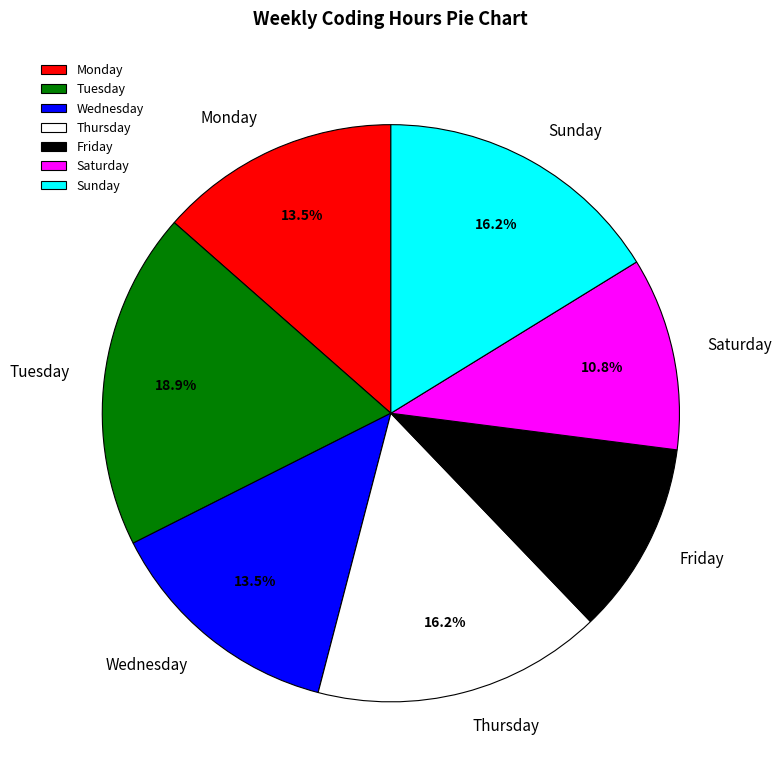

Combined, do Saturday and Sunday account for over 50%?

No